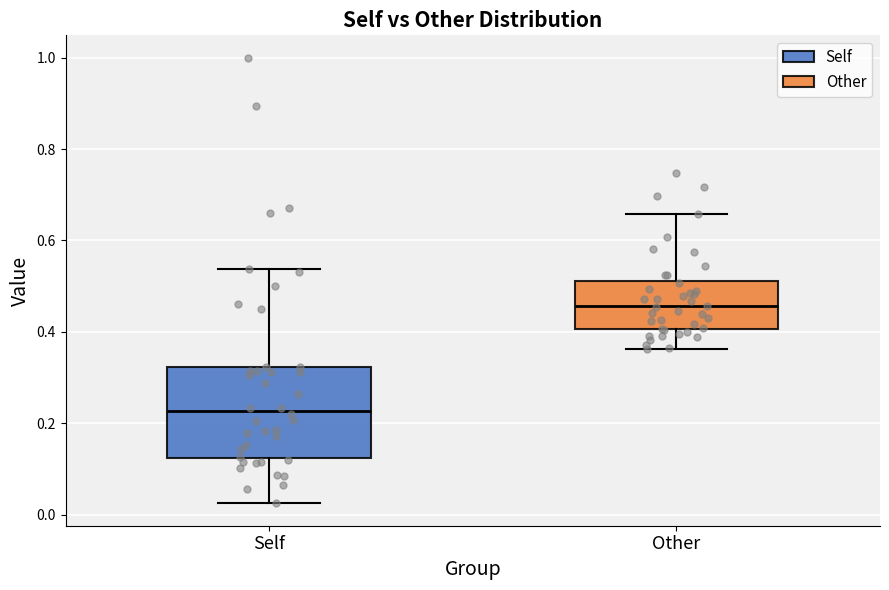

Comparing the boxes themselves (not the whiskers), which one is the tallest?

Self